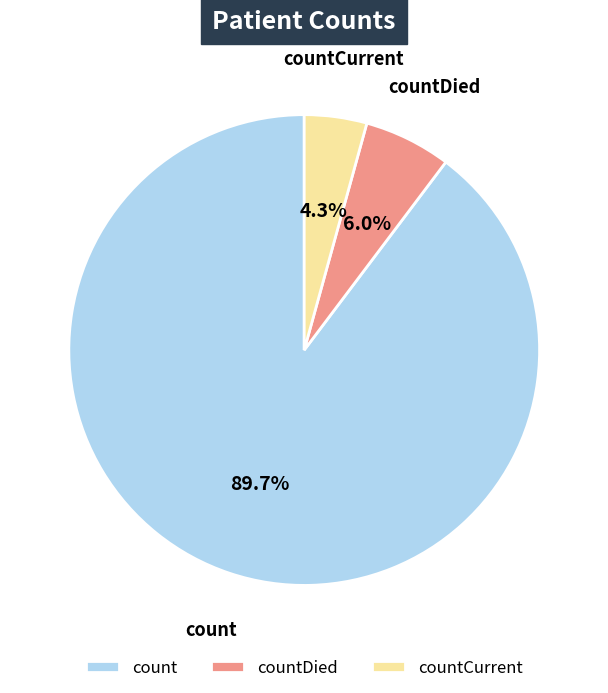

Which category accounts for the majority?

count